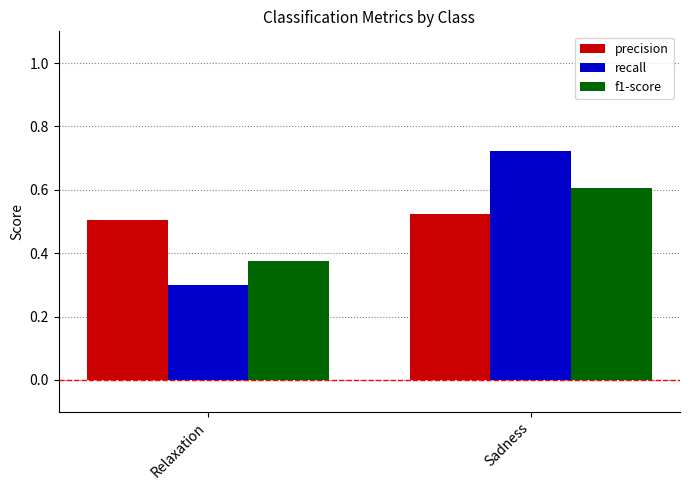

How many f1-score values are between 0 and 1?

2